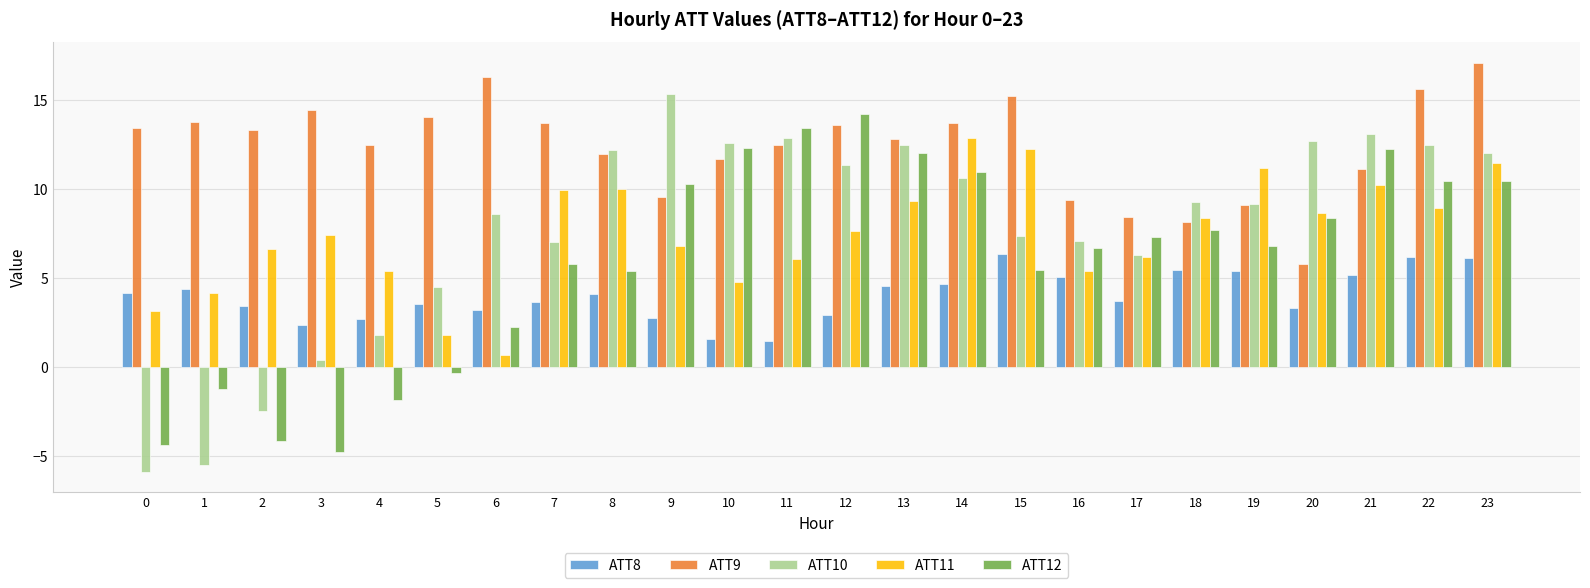

How many values in ATT10 are below zero?

3